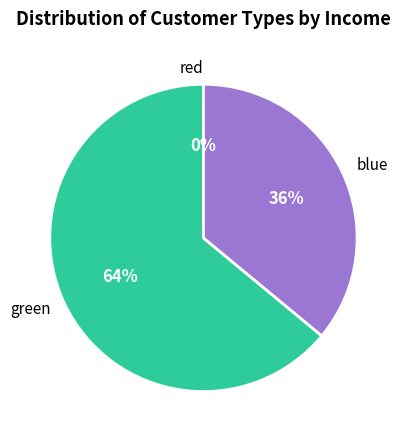

How many segments does this pie chart have?

3